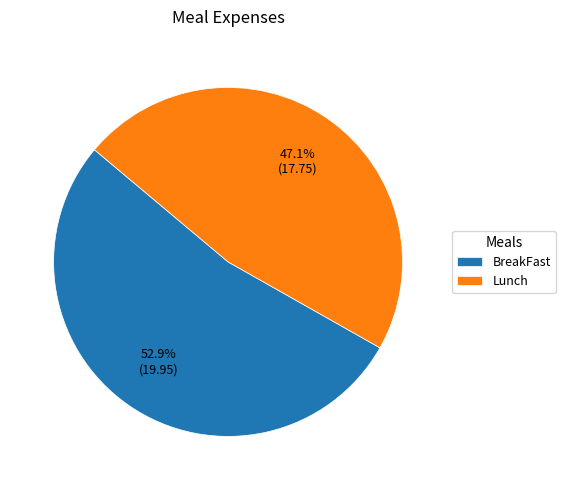

Approximately how many times larger is the value at BreakFast compared to Lunch?

1.1